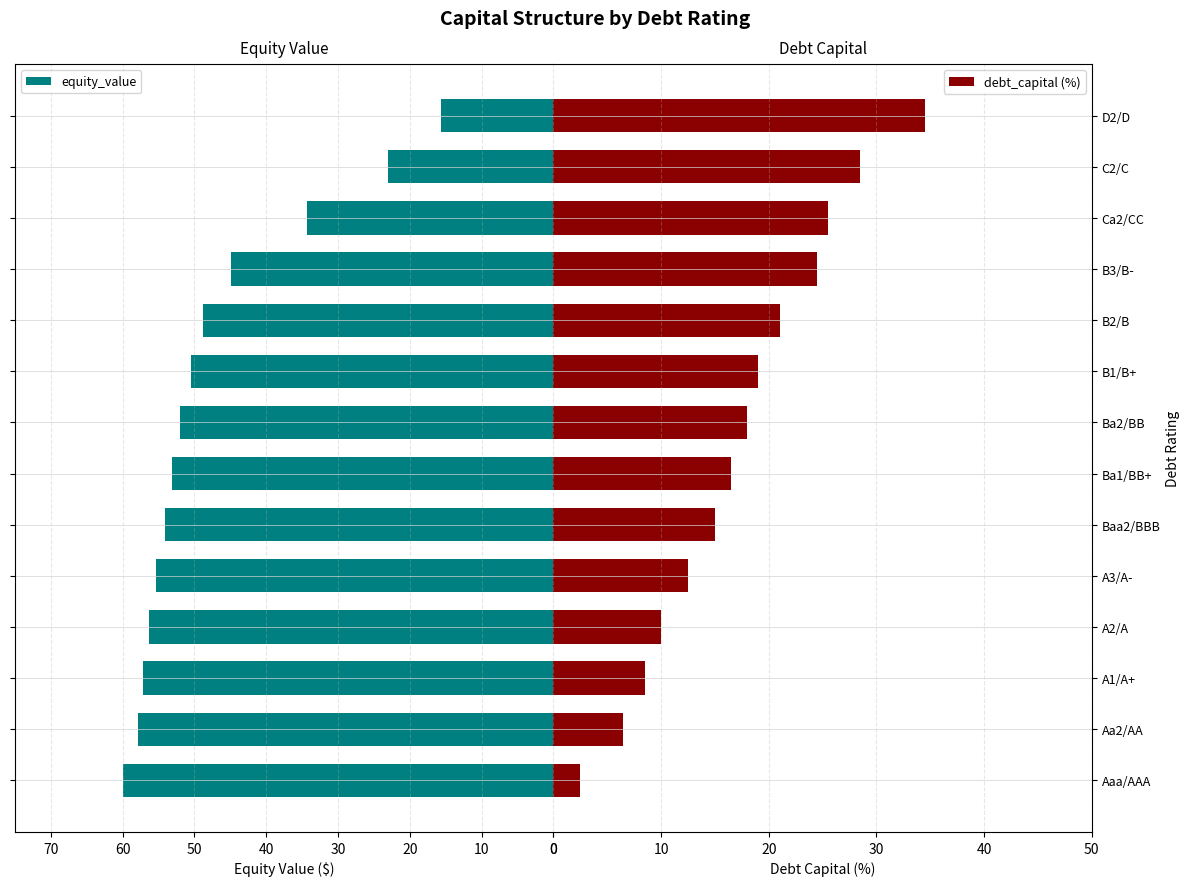

Rank the series by their average value, from highest to lowest.

equity_value, debt_capital (%)